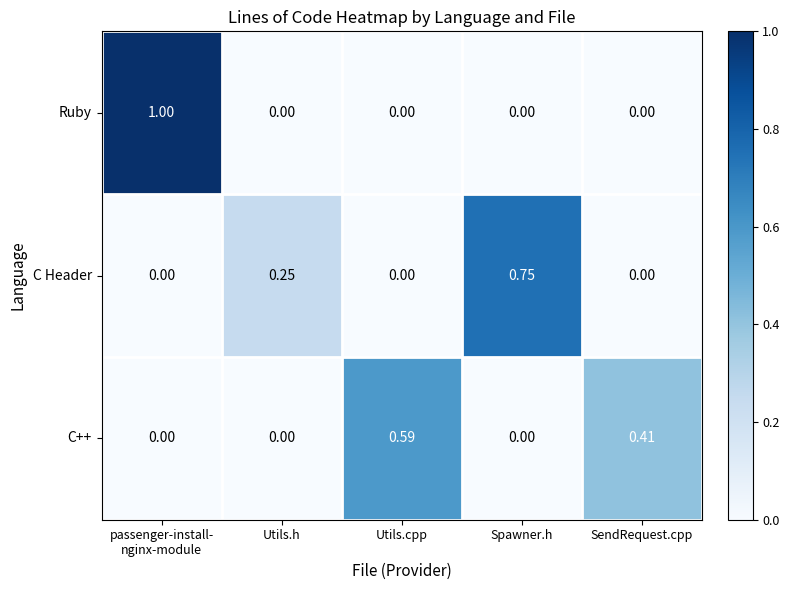

How many values in C Header are above zero?

2